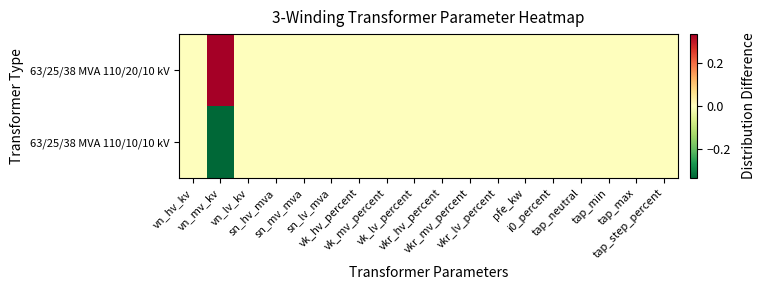

At how many categories does at least one series exceed 0?

1